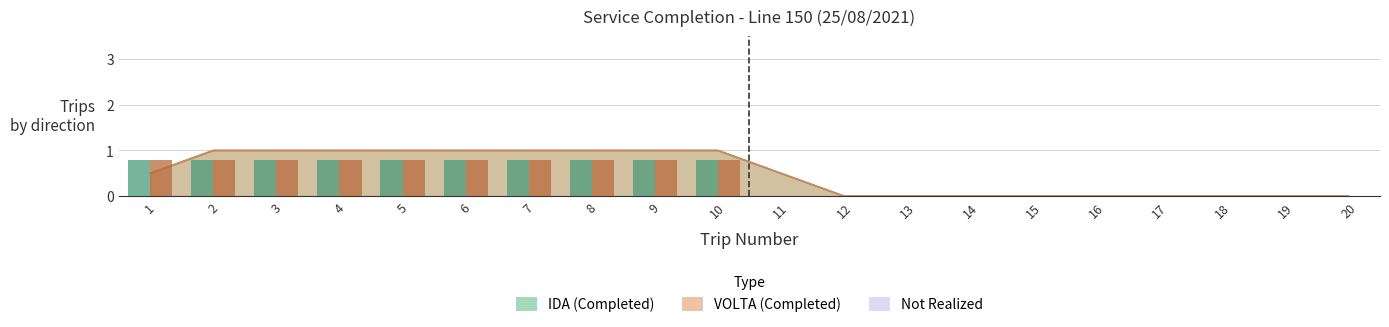

Is the value of IDA Trips at 2 greater than the value of VOLTA Trips at 11?

Yes